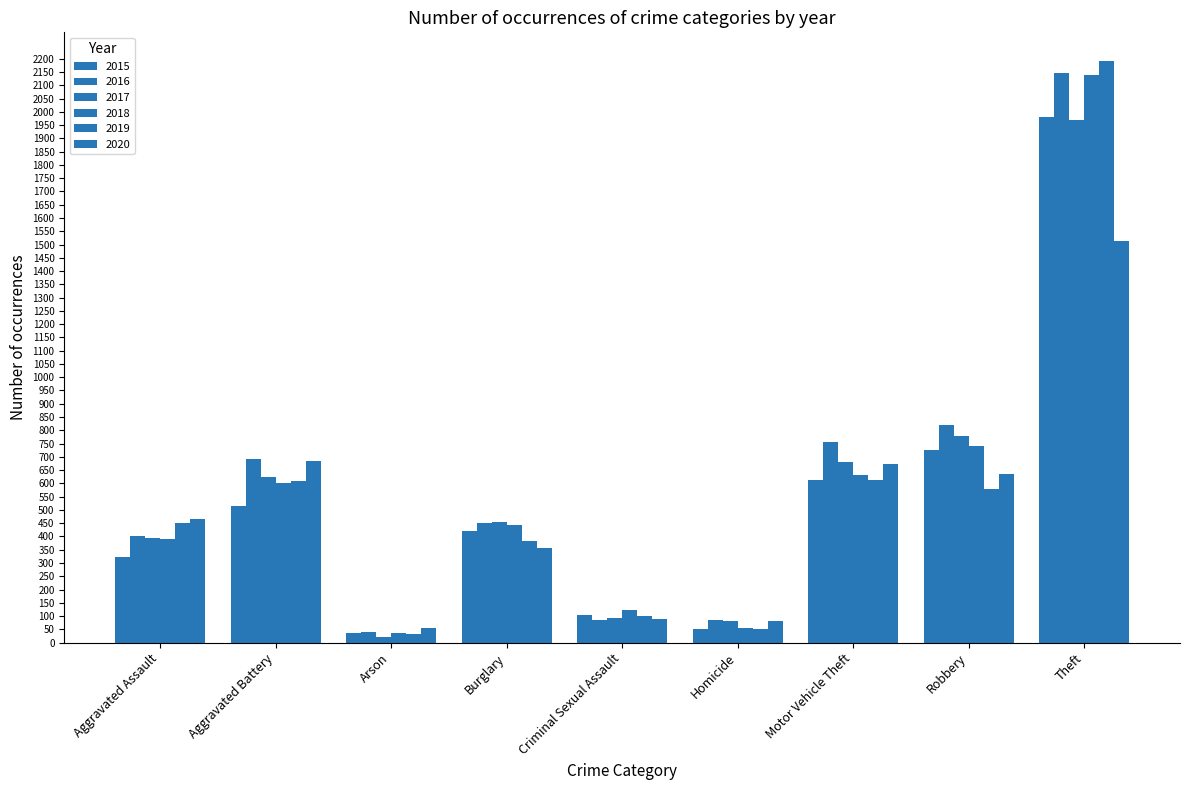

The value of 2016 at Theft is 2148. True or false?

True